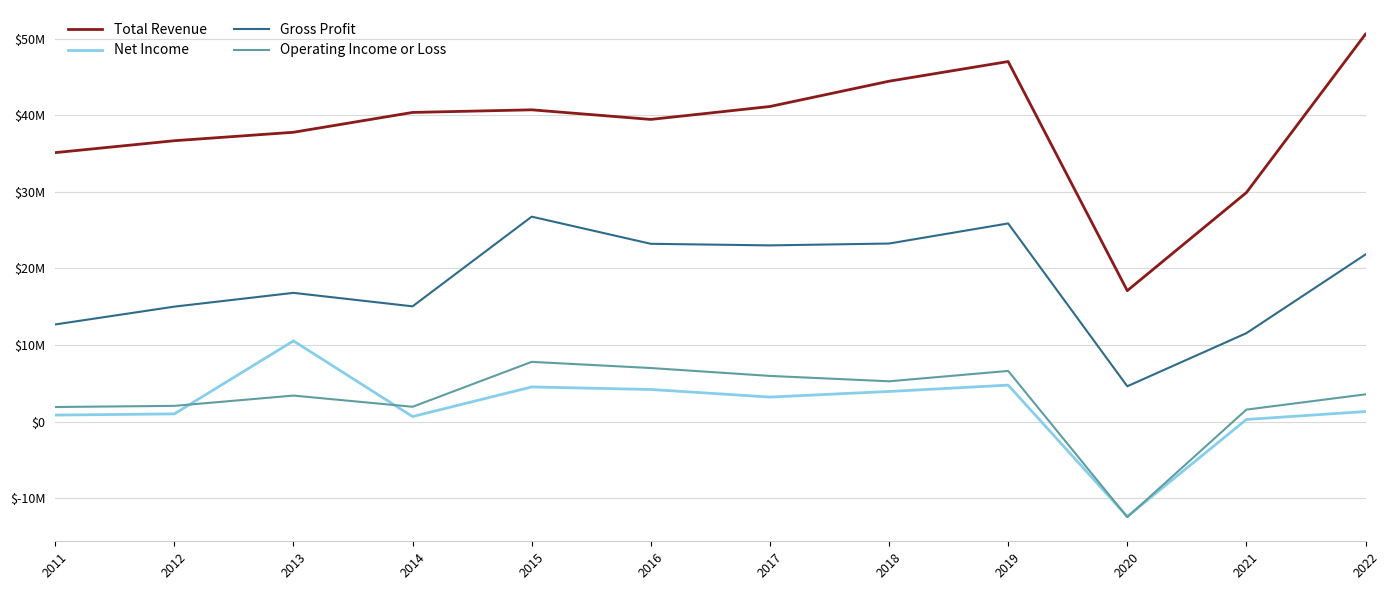

Rank the categories by Total Revenue value from highest to lowest.

2022, 2019, 2018, 2017, 2015, 2014, 2016, 2013, 2012, 2011, 2021, 2020